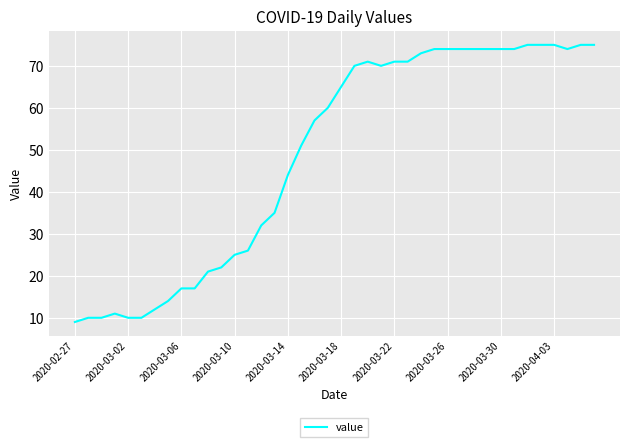

What is the difference between the maximum and minimum values?

66